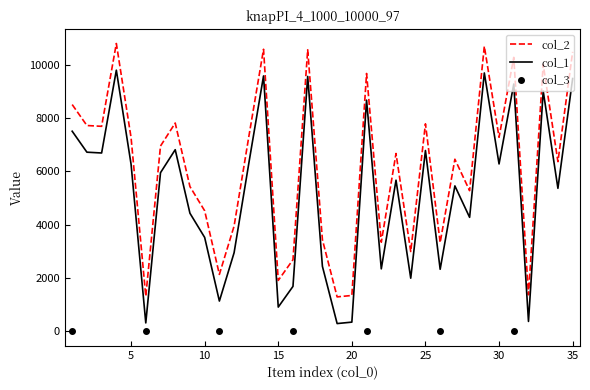

Where is the first local maximum for col_1?

4